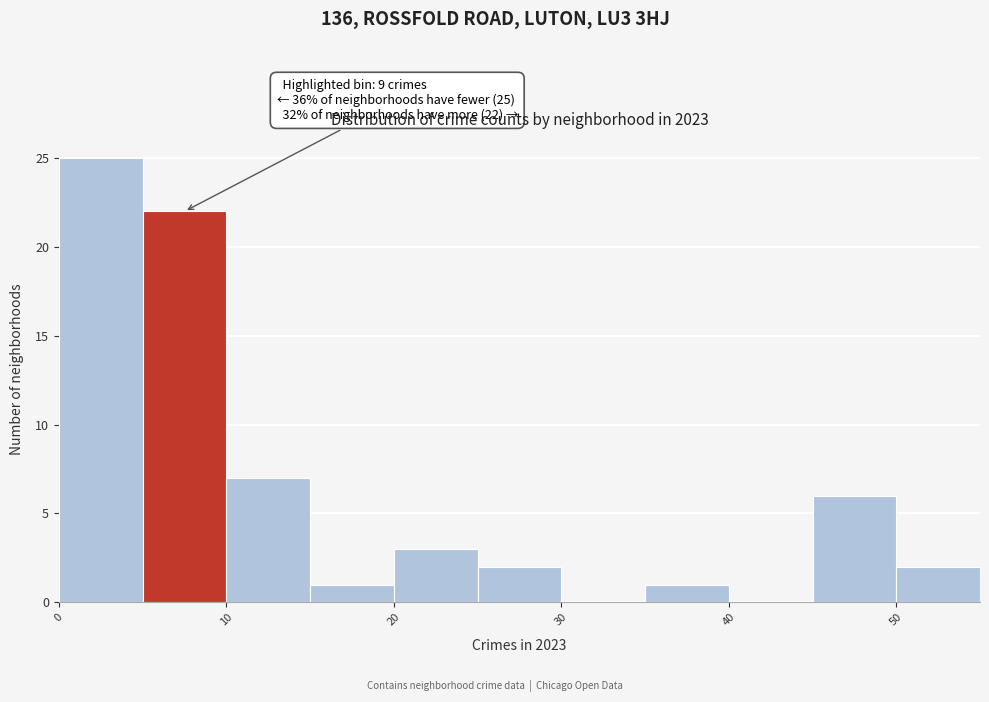

Which range on the x-axis has the tallest bar?

0 to 5